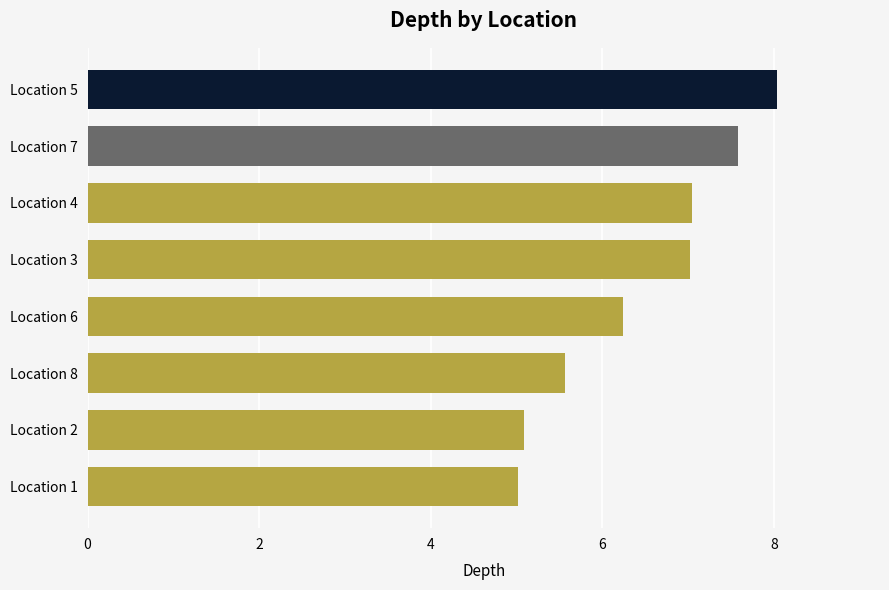

Does the chart contain any negative values?

No